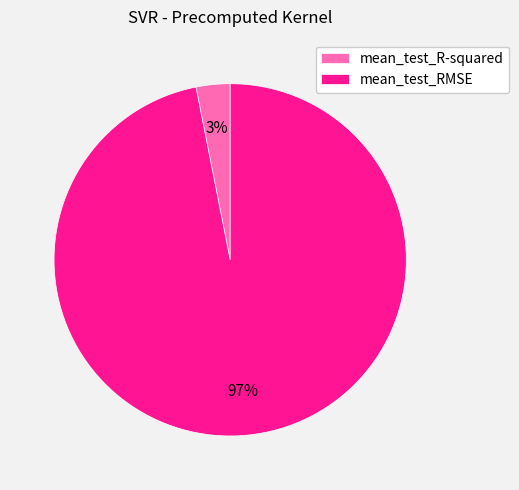

To the nearest percent, what portion does mean_test_R-squared represent?

3%